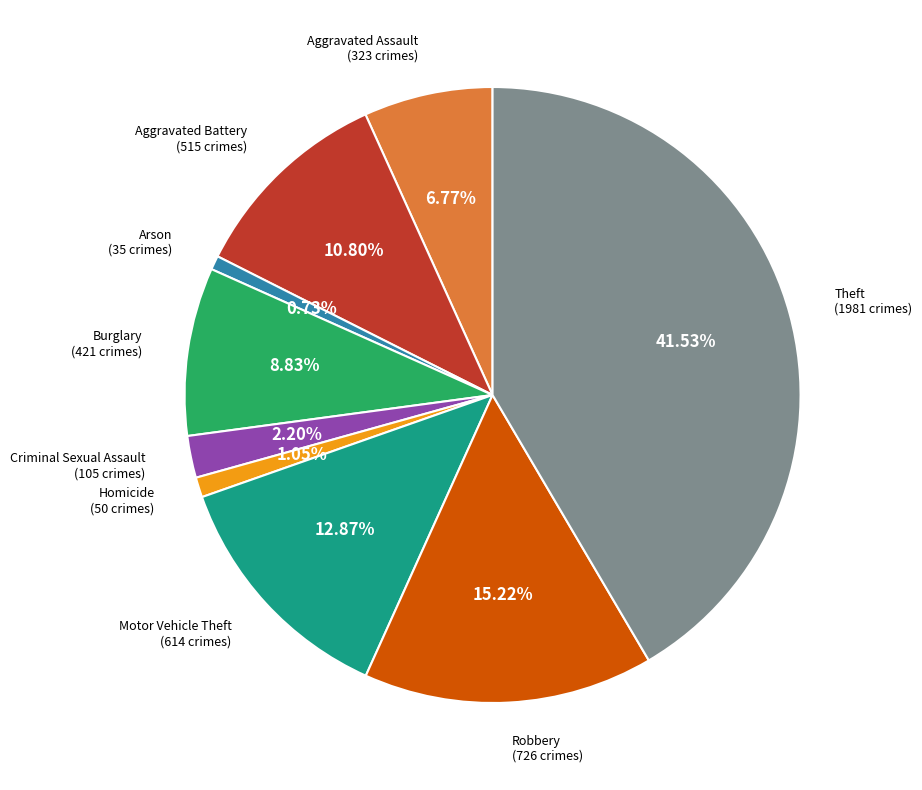

Is there a majority slice in this chart?

No